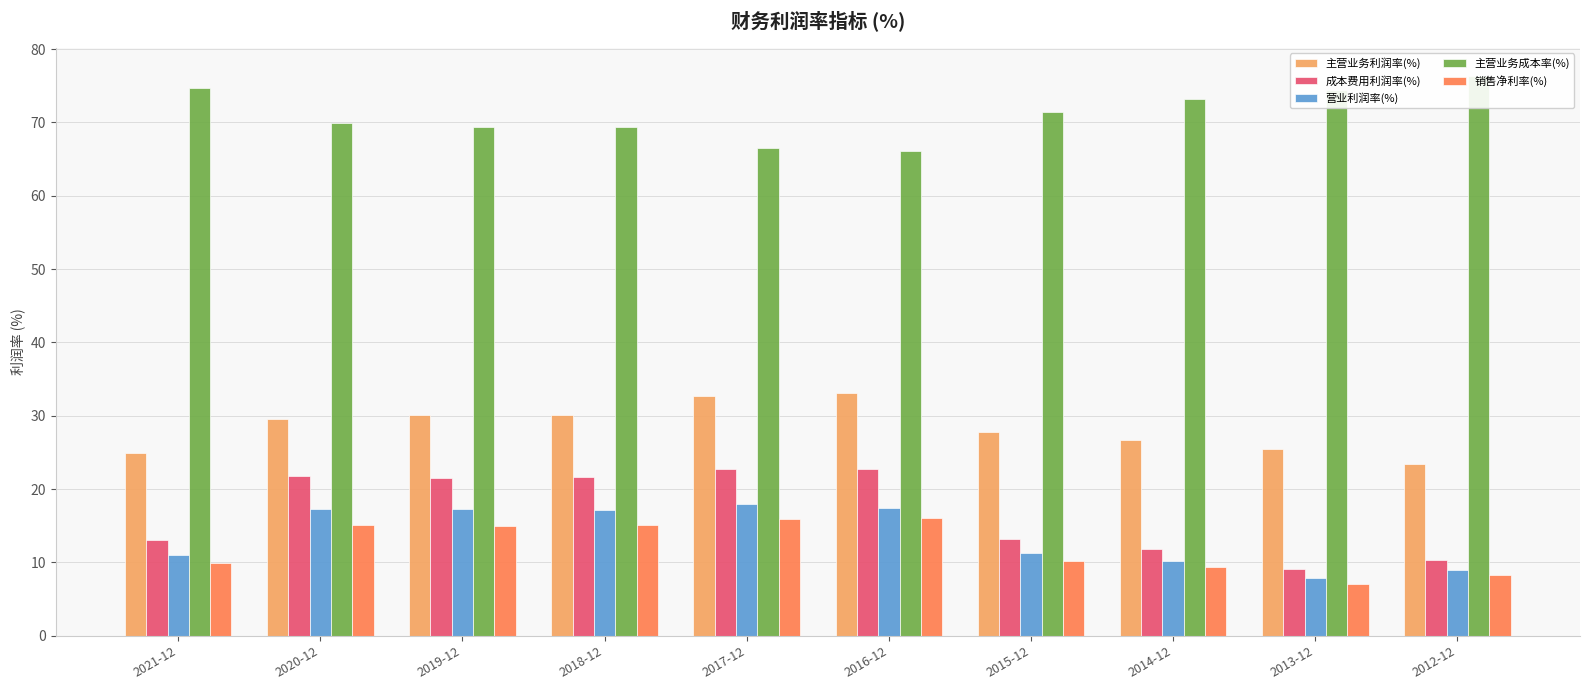

Reading left to right, what are all the values shown in this chart?

主营业务利润率(%): 2021-12=24.9	2020-12=29.6	2019-12=30.1	2018-12=30.1	2017-12=32.8	2016-12=33.2	2015-12=27.8	2014-12=26.7	2013-12=25.4	2012-12=23.4
成本费用利润率(%): 2021-12=13.0	2020-12=21.8	2019-12=21.5	2018-12=21.7	2017-12=22.7	2016-12=22.7	2015-12=13.2	2014-12=11.8	2013-12=9.1	2012-12=10.4
营业利润率(%): 2021-12=11.1	2020-12=17.4	2019-12=17.3	2018-12=17.2	2017-12=18.0	2016-12=17.5	2015-12=11.2	2014-12=10.3	2013-12=7.9	2012-12=9.0
主营业务成本率(%): 2021-12=74.7	2020-12=69.9	2019-12=69.4	2018-12=69.4	2017-12=66.5	2016-12=66.2	2015-12=71.5	2014-12=73.2	2013-12=74.5	2012-12=76.4
销售净利率(%): 2021-12=9.9	2020-12=15.1	2019-12=15.0	2018-12=15.0	2017-12=16.0	2016-12=16.0	2015-12=10.2	2014-12=9.4	2013-12=7.1	2012-12=8.3